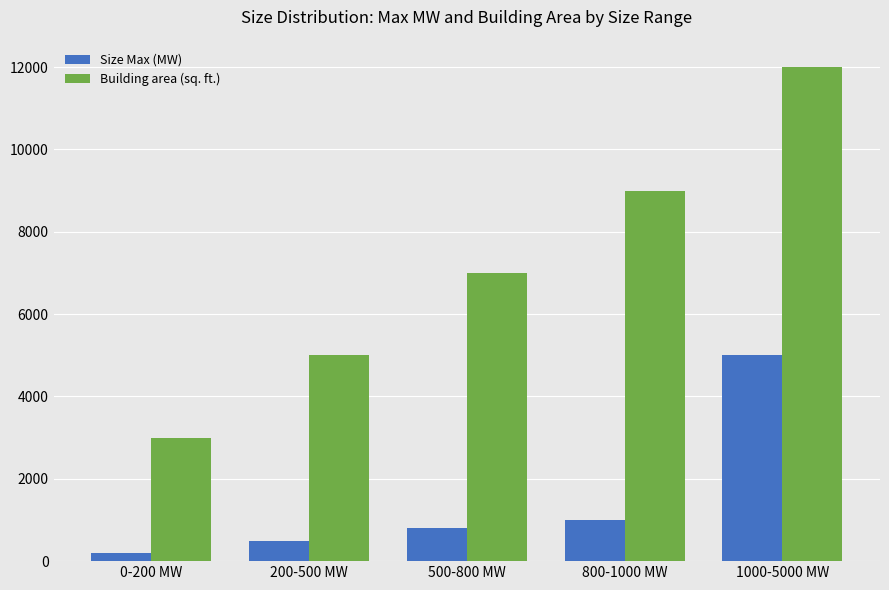

Which series has the largest total across all categories?

Building area (sq. ft.)